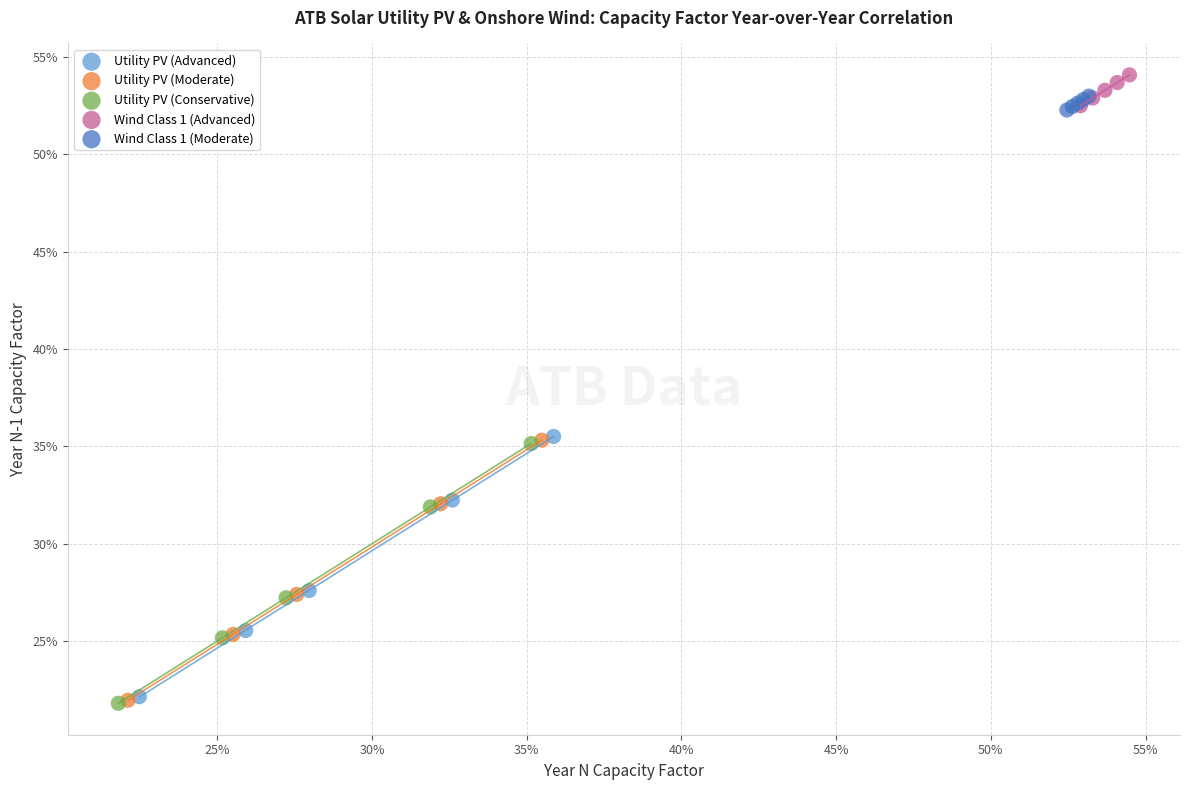

Which series has the largest Y range (max minus min)?

Utility PV (Advanced)